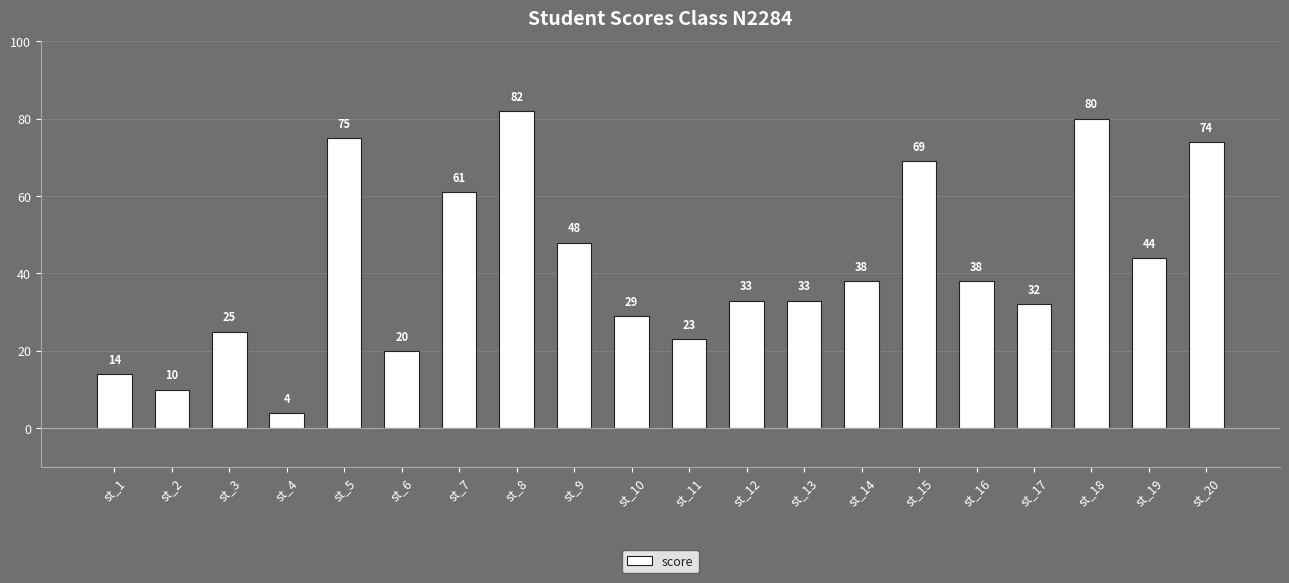

At which label is the value closest to 43?

st_19